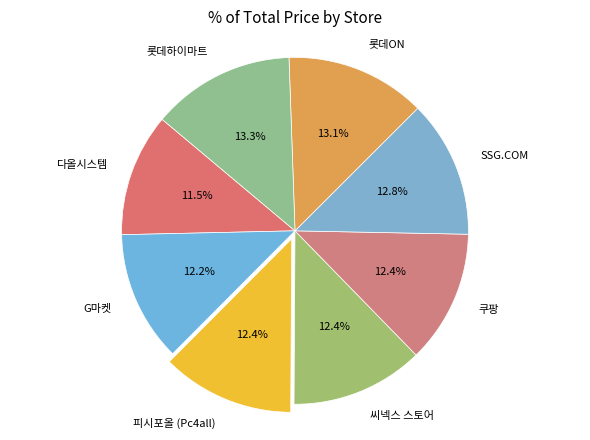

To the nearest percent, what percentage of the pie is 롯데하이마트?

13%